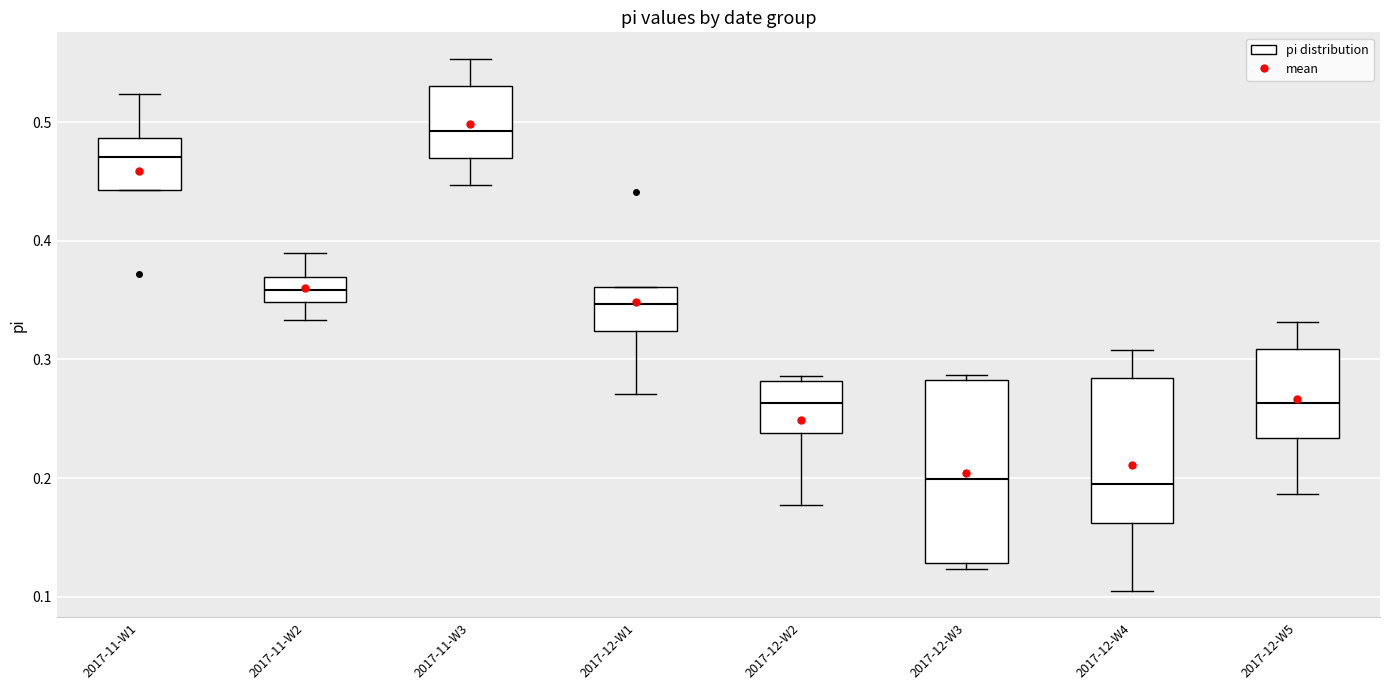

Reading left to right, transcribe this box plot: for each box, give where its median line is, the range the box spans, and where its two whiskers end, as read against the y-axis. The values are not printed on the chart, so give them approximately, as read against the axis.

2017-11-W1: median 0.47, box 0.44 to 0.49, whiskers 0.44 to 0.52
2017-11-W2: median 0.36, box 0.35 to 0.37, whiskers 0.33 to 0.39
2017-11-W3: median 0.49, box 0.47 to 0.53, whiskers 0.45 to 0.55
2017-12-W1: median 0.35, box 0.32 to 0.36, whiskers 0.27 to 0.36
2017-12-W2: median 0.26, box 0.24 to 0.28, whiskers 0.18 to 0.29
2017-12-W3: median 0.20, box 0.13 to 0.28, whiskers 0.12 to 0.29
2017-12-W4: median 0.20, box 0.16 to 0.28, whiskers 0.10 to 0.31
2017-12-W5: median 0.26, box 0.23 to 0.31, whiskers 0.19 to 0.33